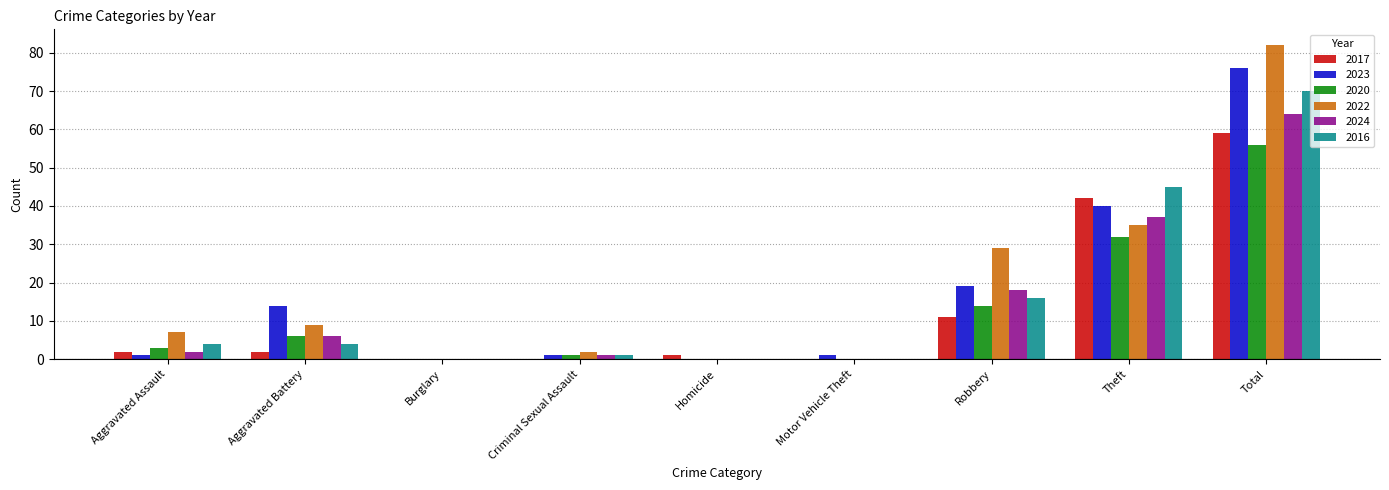

Is it true that 2016 equals 45 at Theft?

True